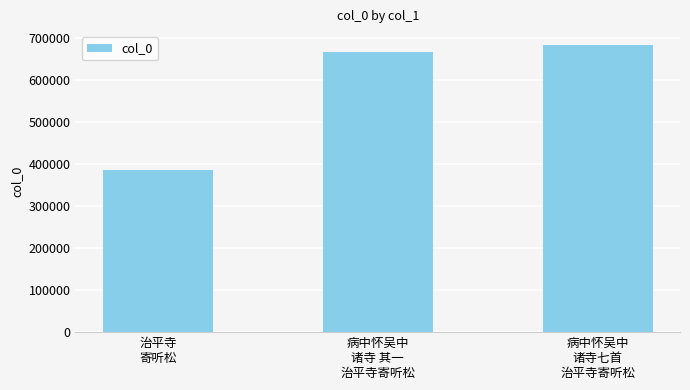

The chart shows a value of 668573 at 病中怀吴中
诸寺 其一
治平寺寄听松. True or false?

True